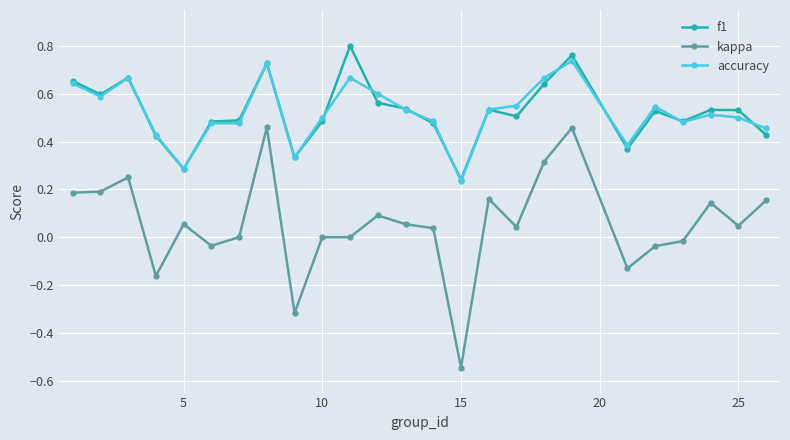

Which series has the widest spread of values?

kappa